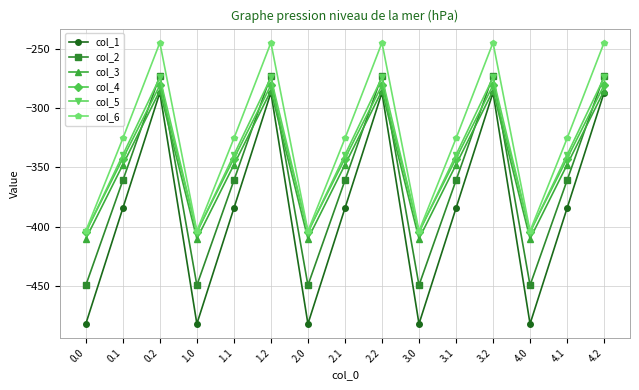

What is the label of the 10th point from the left?

3.0